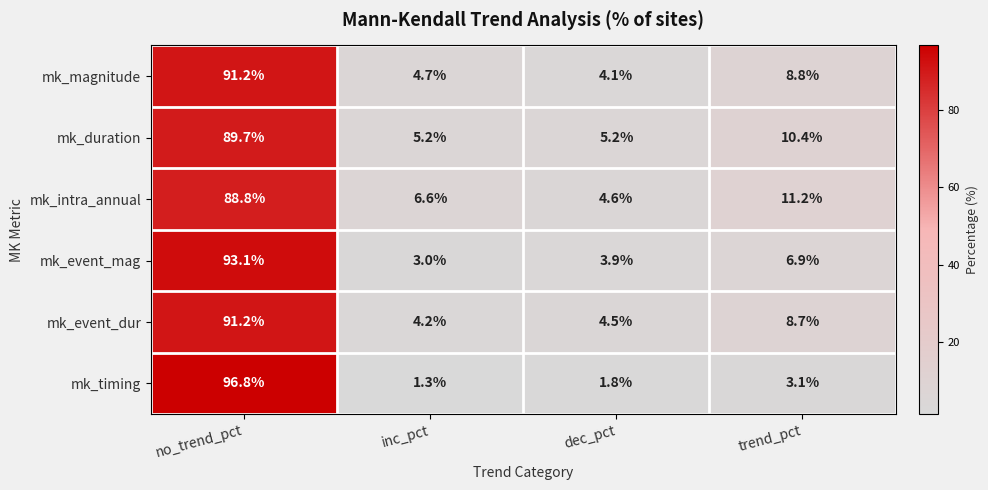

Where does the mk_event_mag series first go above 6?

no_trend_pct